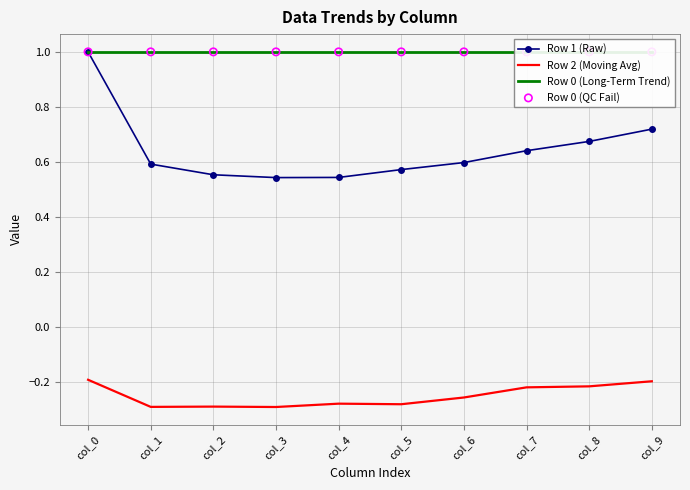

At which category is the sum across all series the highest?

col_0